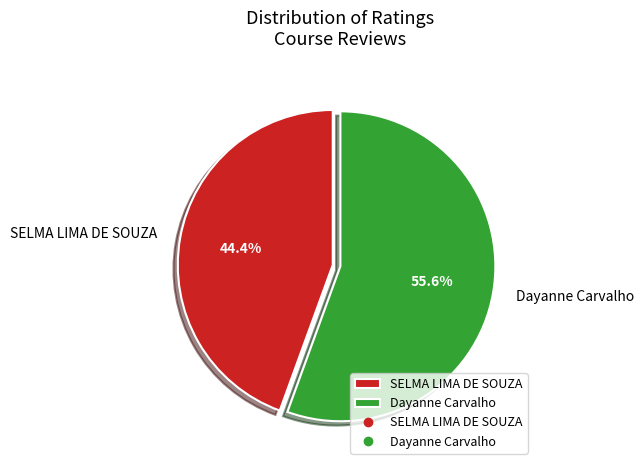

What percentage is the SELMA LIMA DE SOUZA slice, to the nearest percent?

44%